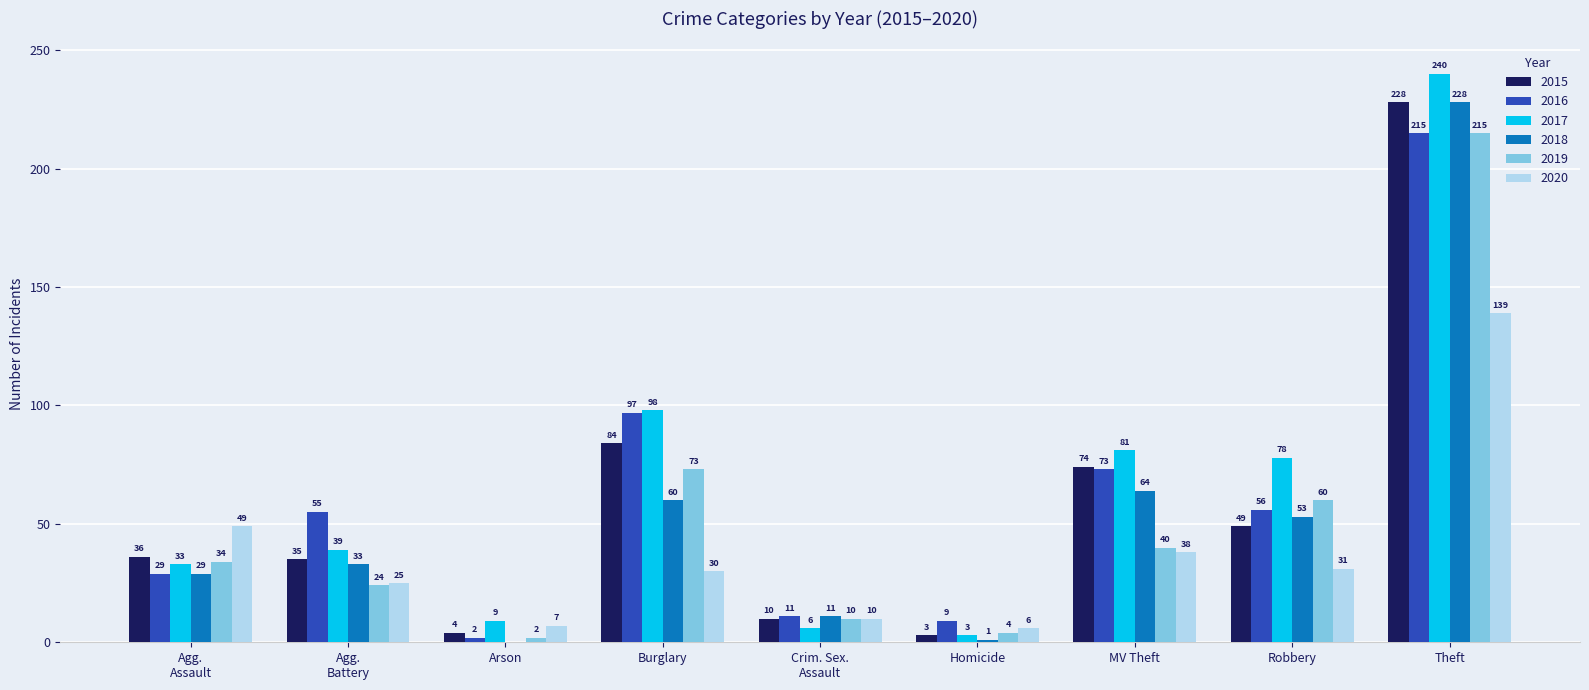

What are all the series names shown in the legend?

2015, 2016, 2017, 2018, 2019, 2020